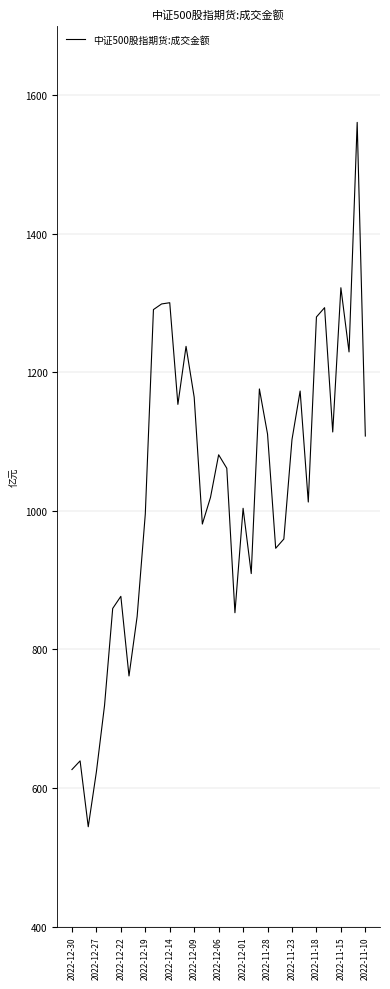

What is the greatest value displayed?

1561.0